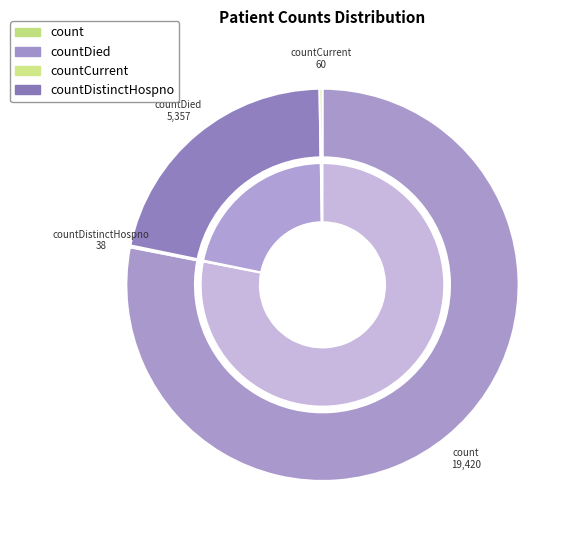

To the nearest percent, what is the difference between the largest and smallest slice percentages?

78%